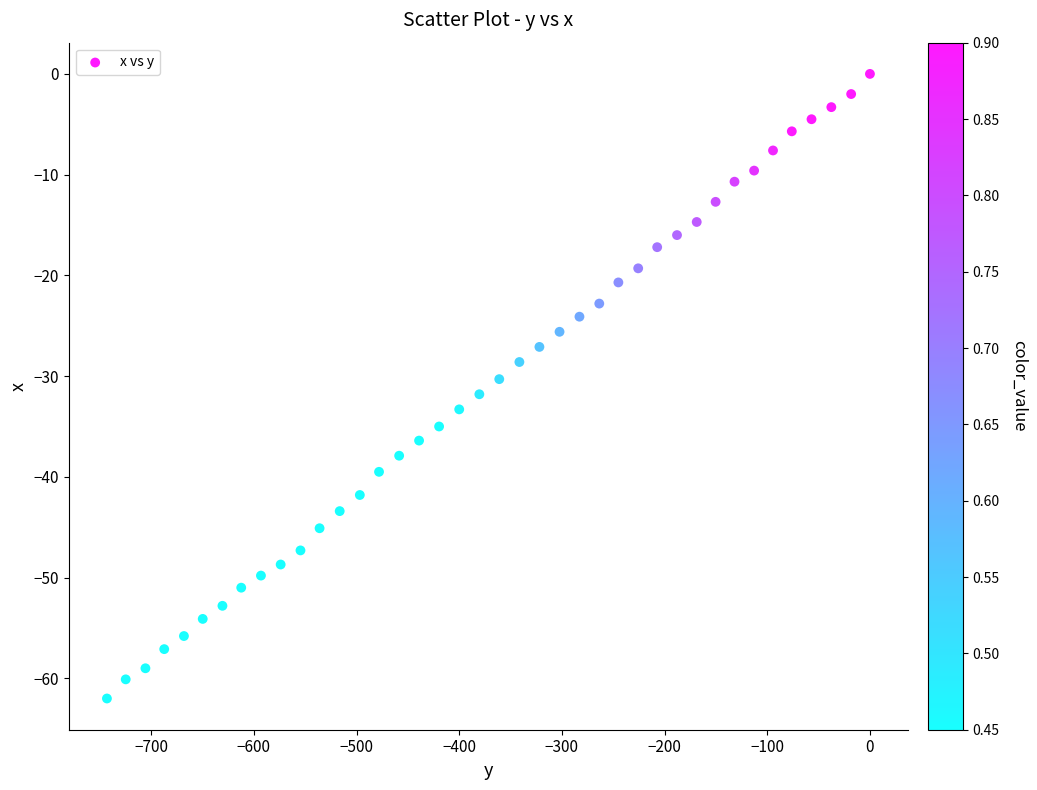

What is the range of X values (max minus min)?

743.1